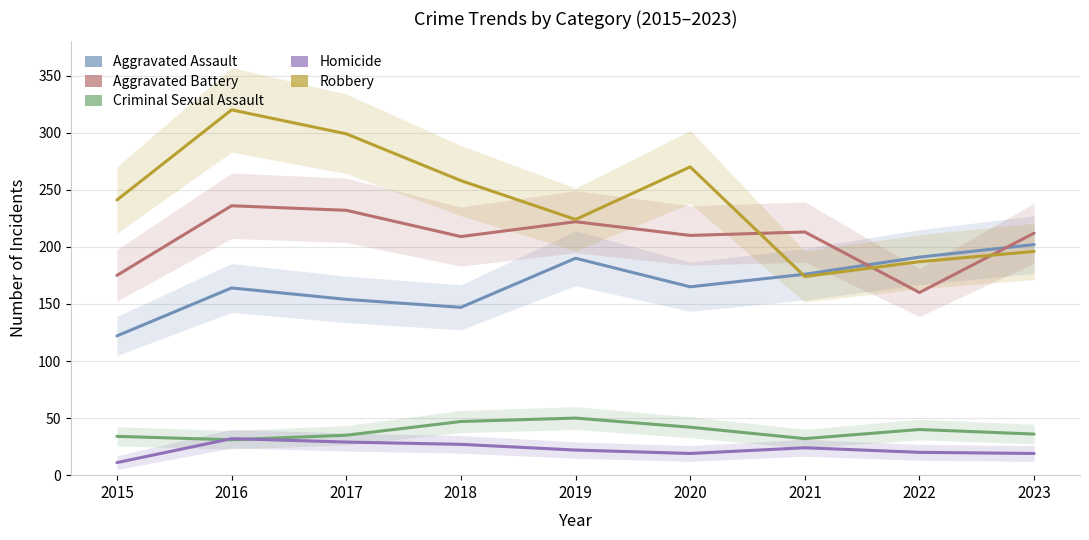

What is the sum of all Criminal Sexual Assault values?

347